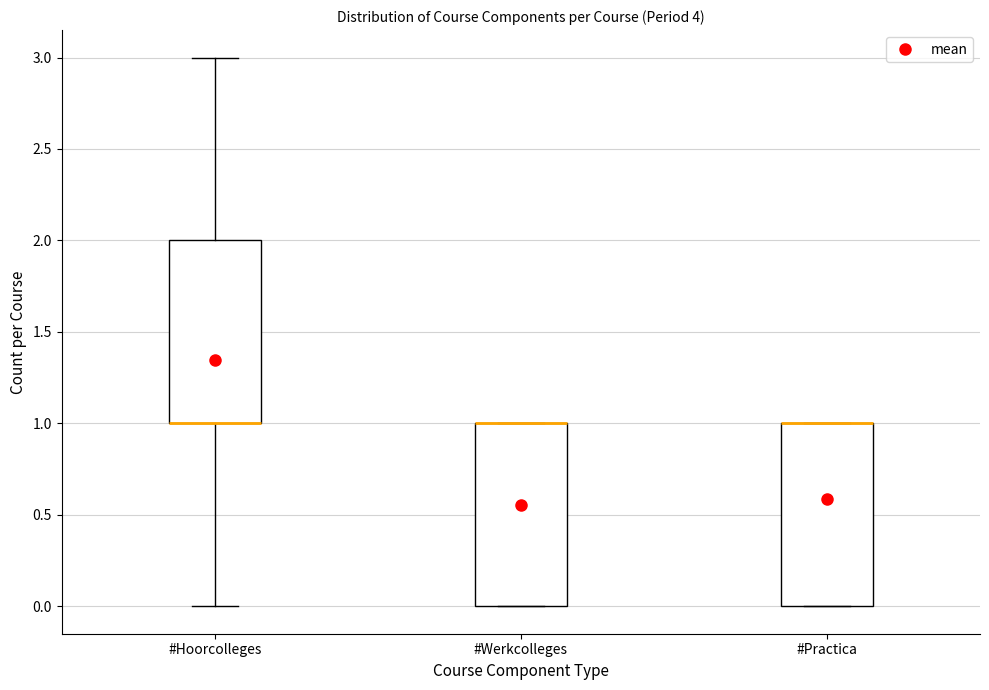

Reading left to right, transcribe this box plot: for each box, give where its median line is, the range the box spans, and where its two whiskers end, as read against the y-axis. The values are not printed on the chart, so give them approximately, as read against the axis.

#Hoorcolleges: median 1 (drawn on the box's lower edge), box 1 to 2, whiskers 0 to 3
#Werkcolleges: median 1 (drawn on the box's upper edge), box 0 to 1, whiskers 0 to 1
#Practica: median 1 (drawn on the box's upper edge), box 0 to 1, whiskers 0 to 1